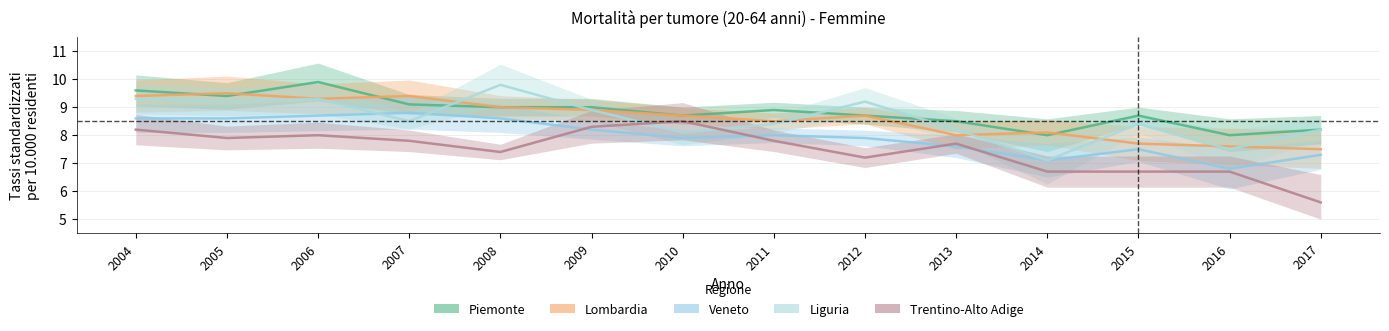

At which category is the sum across all series the highest?

2006